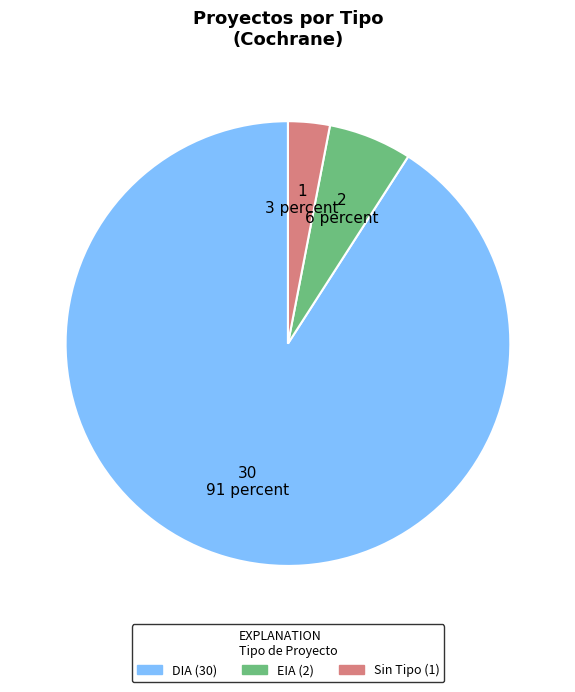

Is there a majority slice in this chart?

Yes